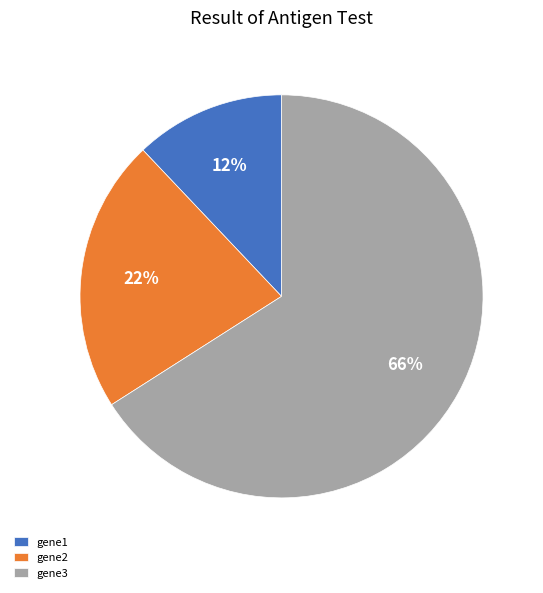

Which category has the biggest portion of the pie?

gene3